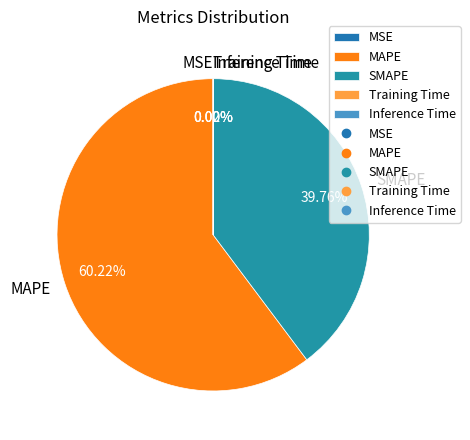

Which slice represents more than half of the pie?

MAPE